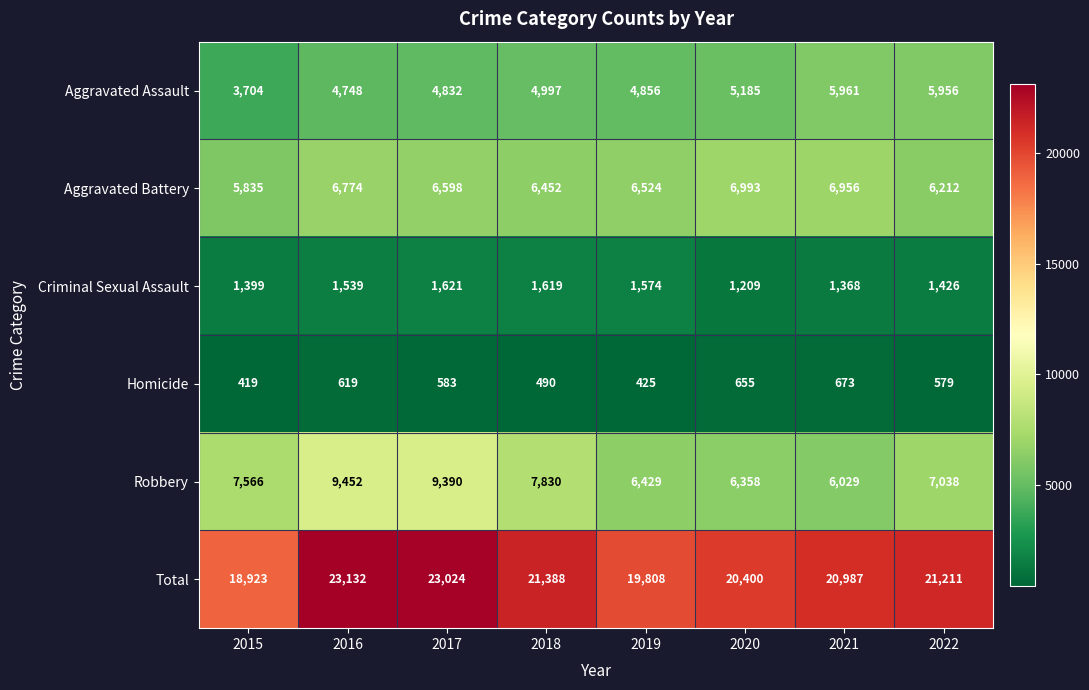

What is the spread (max minus min) of values at 2018?

20898